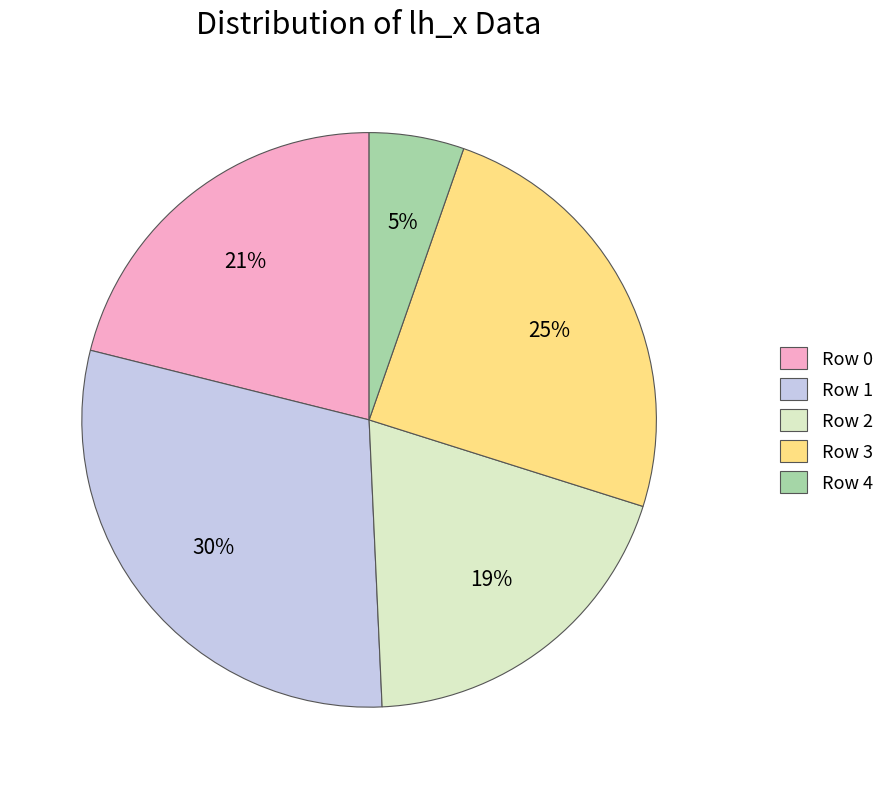

To the nearest percent, what percentage of the pie is Row 1?

30%